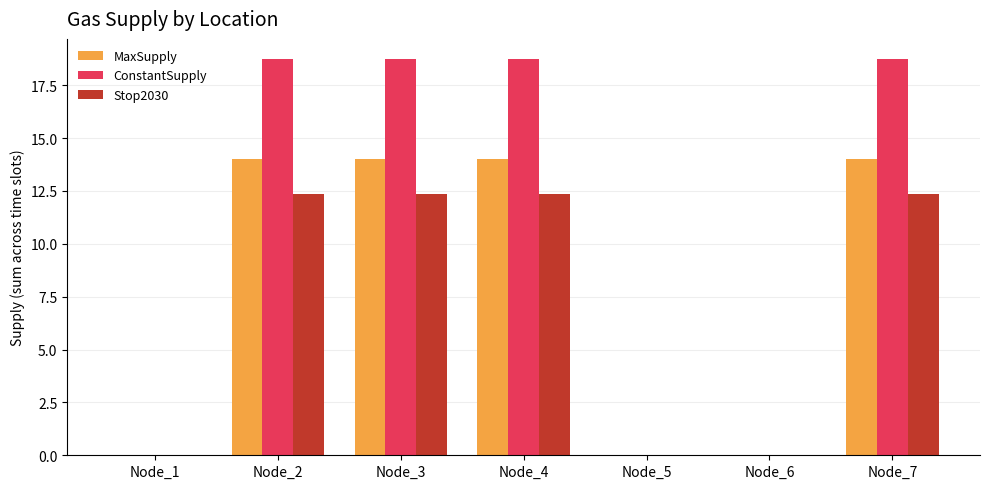

How many groups of bars are there?

7